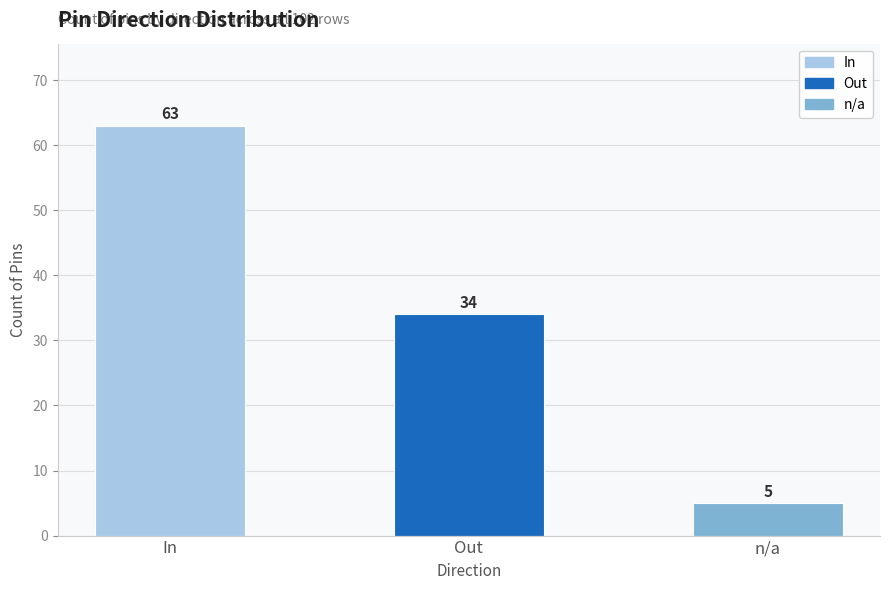

Where is the data nearest to the value 34?

Out